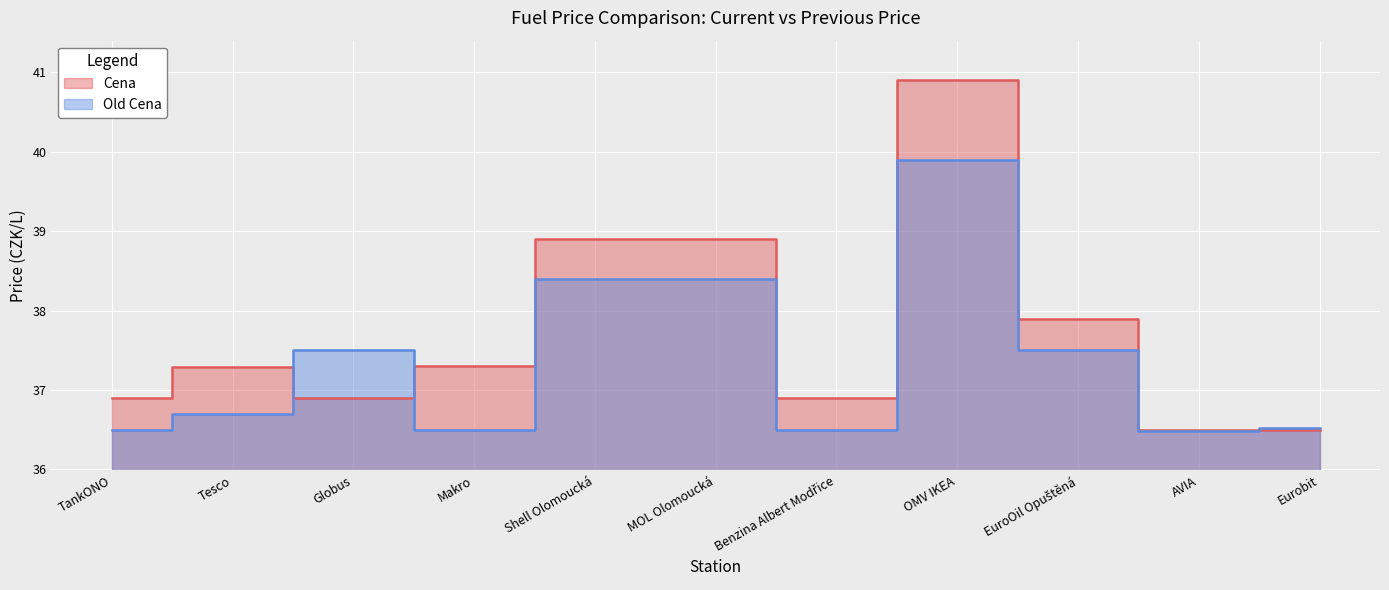

What position from the right is Benzina Albert Modřice?

5